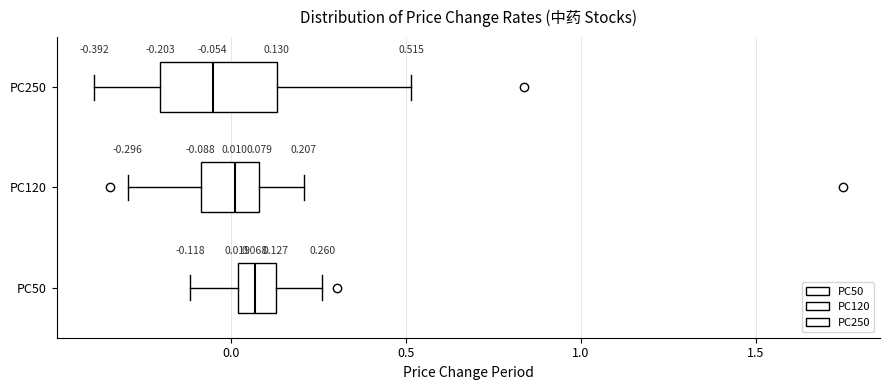

Which box has the furthest to the right median line?

PC50